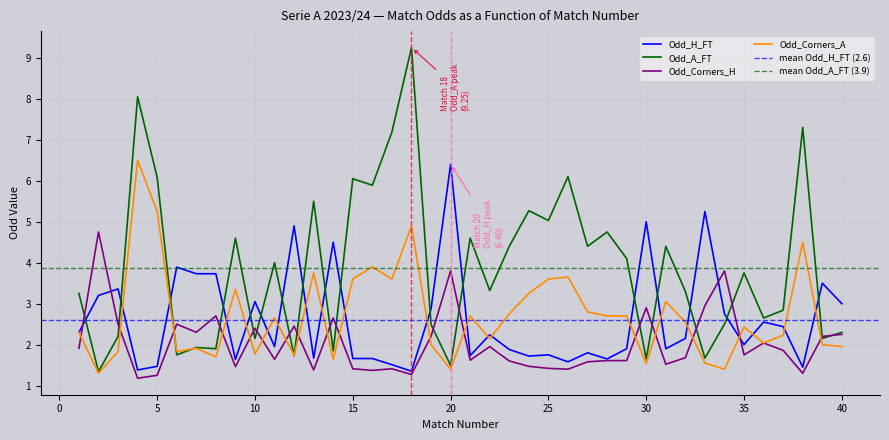

At which category does Odd_A_FT reach its first local valley?

2